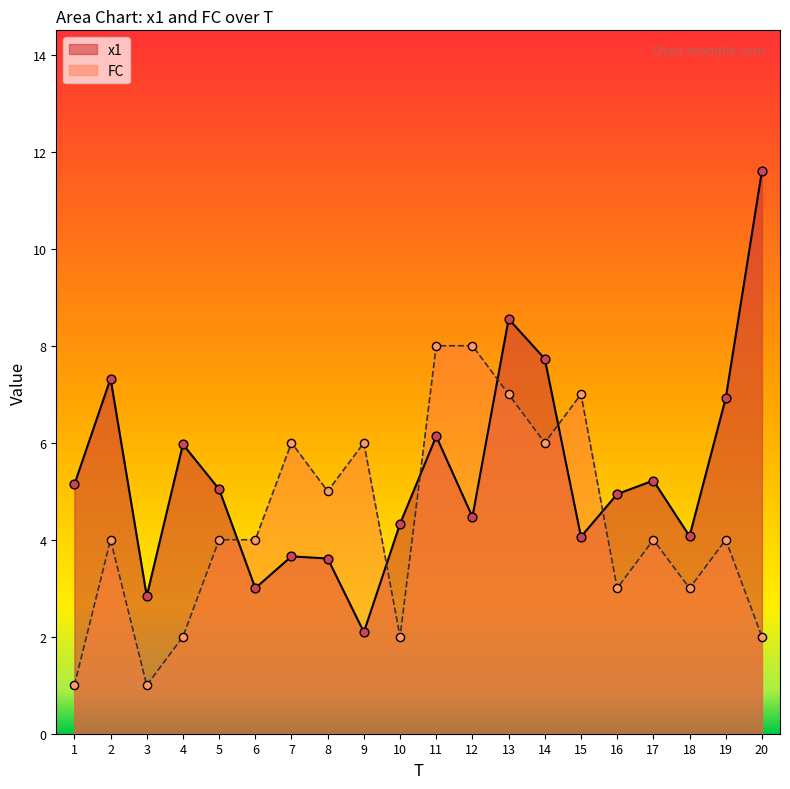

Which series reaches the maximum Y coordinate?

x1